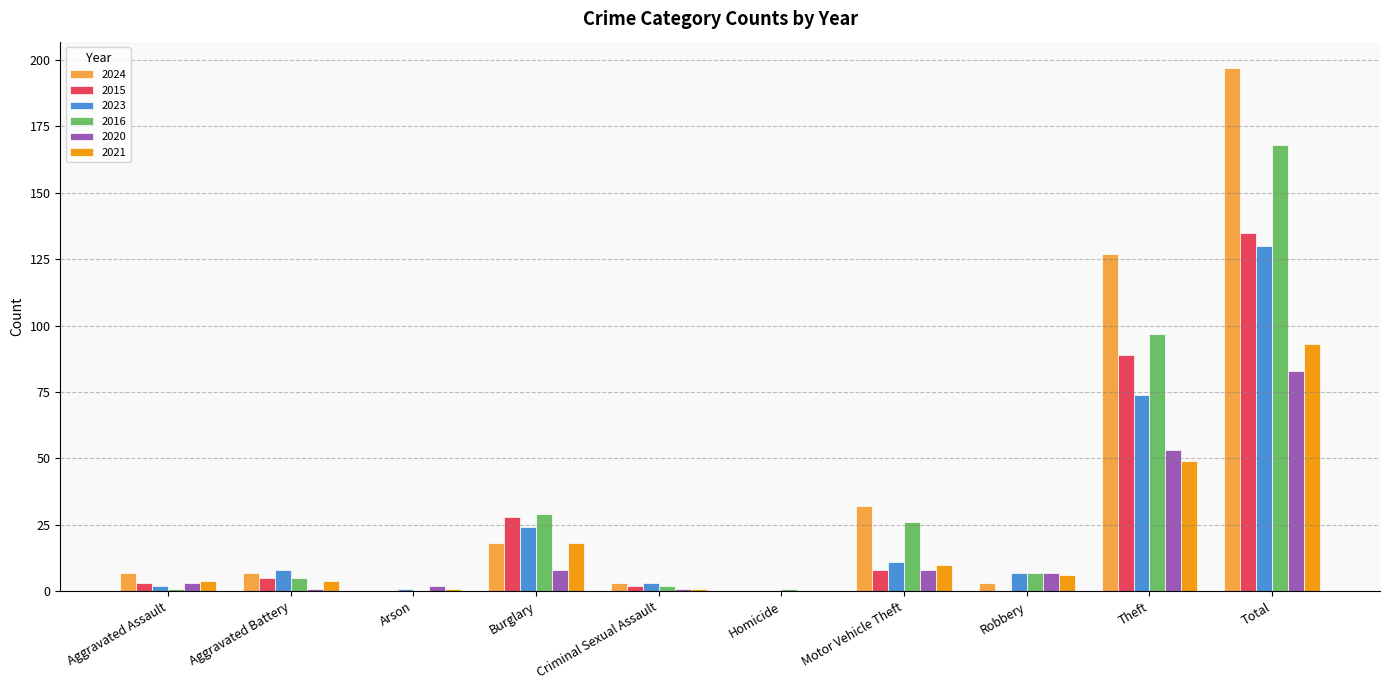

Reading right to left, list all the values displayed in this chart.

2024: 197	127	3	32	0	3	18	0	7	7
2015: 135	89	0	8	0	2	28	0	5	3
2023: 130	74	7	11	0	3	24	1	8	2
2016: 168	97	7	26	1	2	29	0	5	1
2020: 83	53	7	8	0	1	8	2	1	3
2021: 93	49	6	10	0	1	18	1	4	4